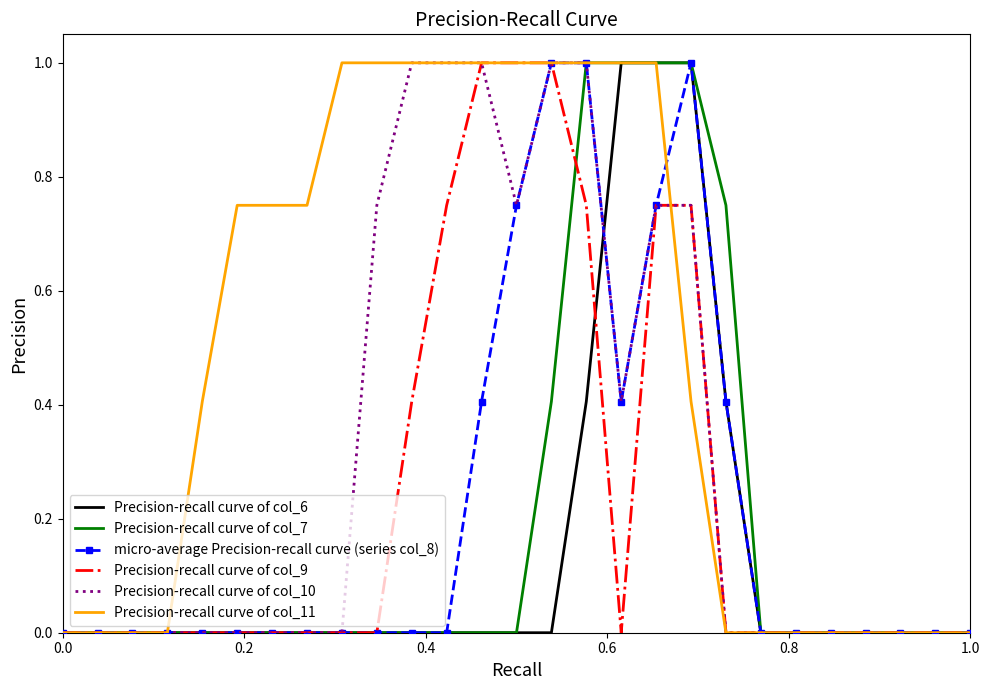

What is the average value of the Precision-recall curve of col_11 series?

0.5